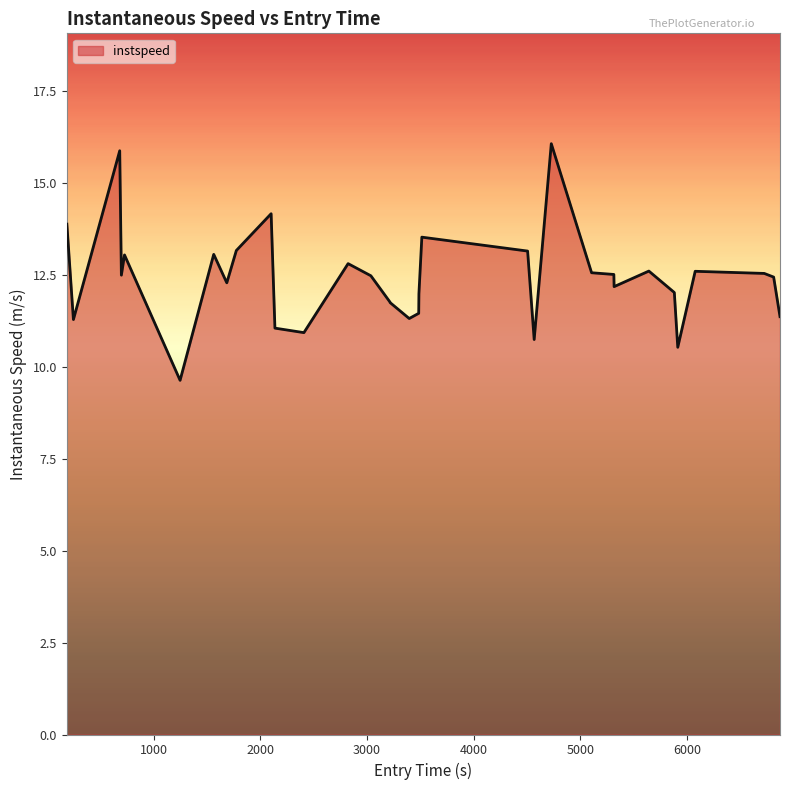

What is the difference between the maximum and minimum values?

6.4